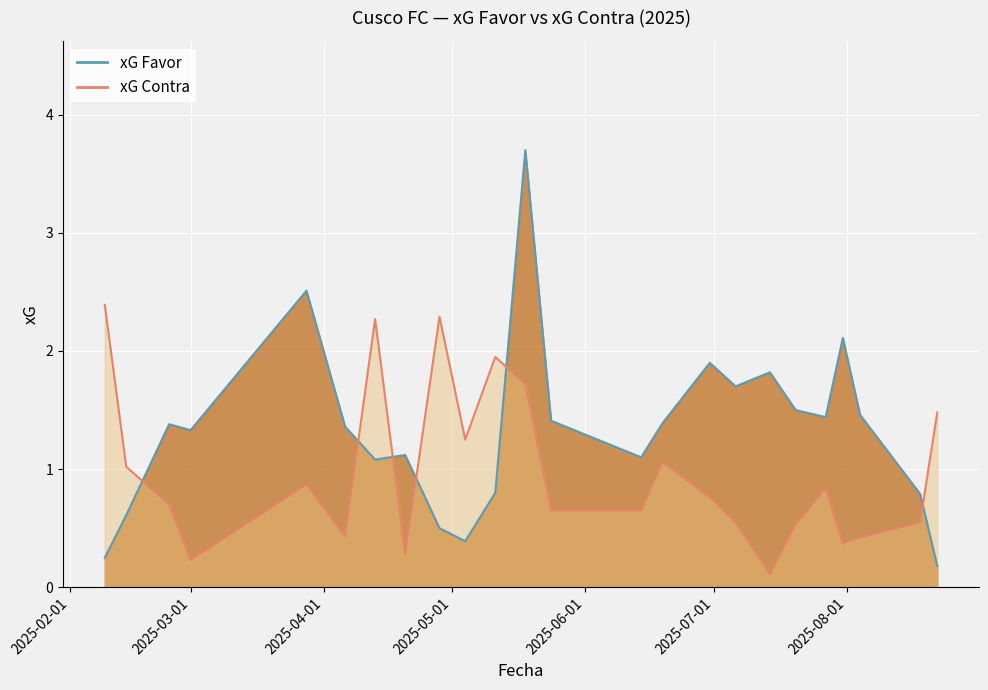

What is the greatest value displayed?

3.7